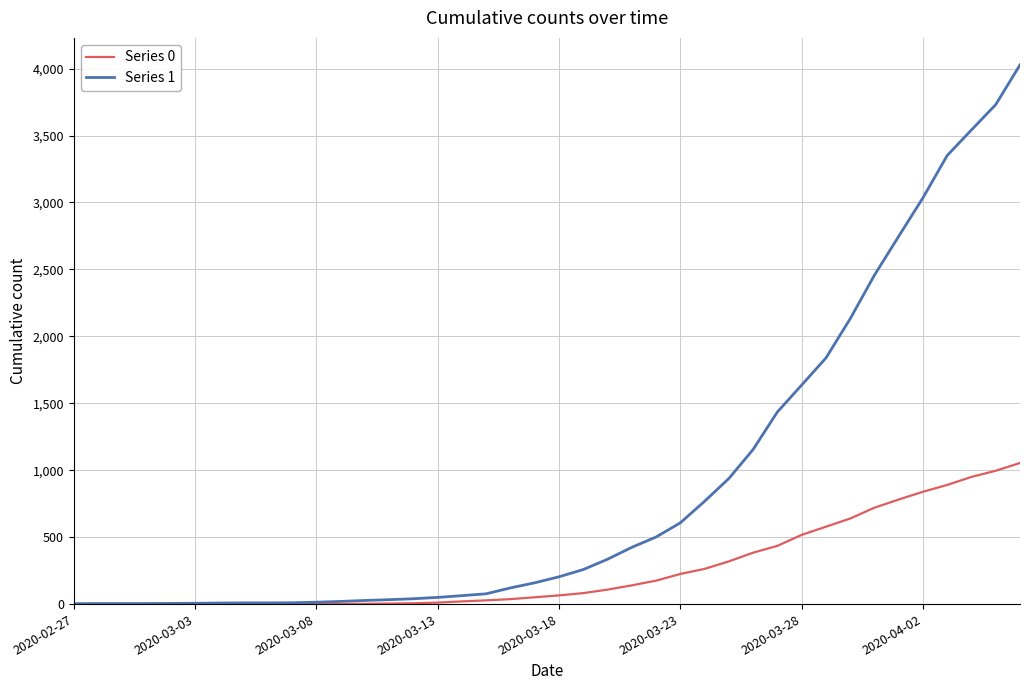

Which series has the largest total across all categories?

Series 1